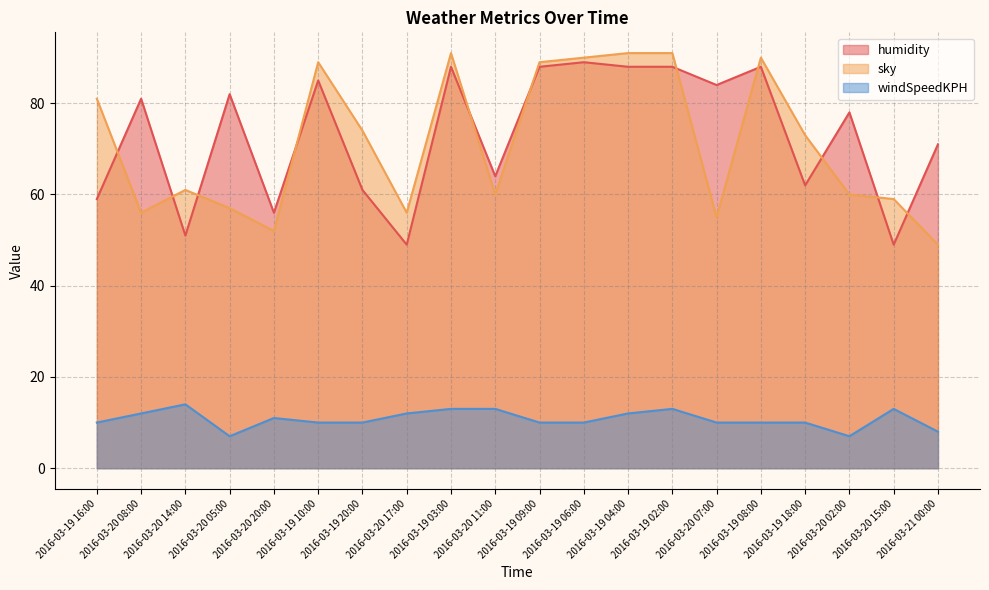

True or false: humidity has a value of 49 at 2016-03-20 15:00.

True